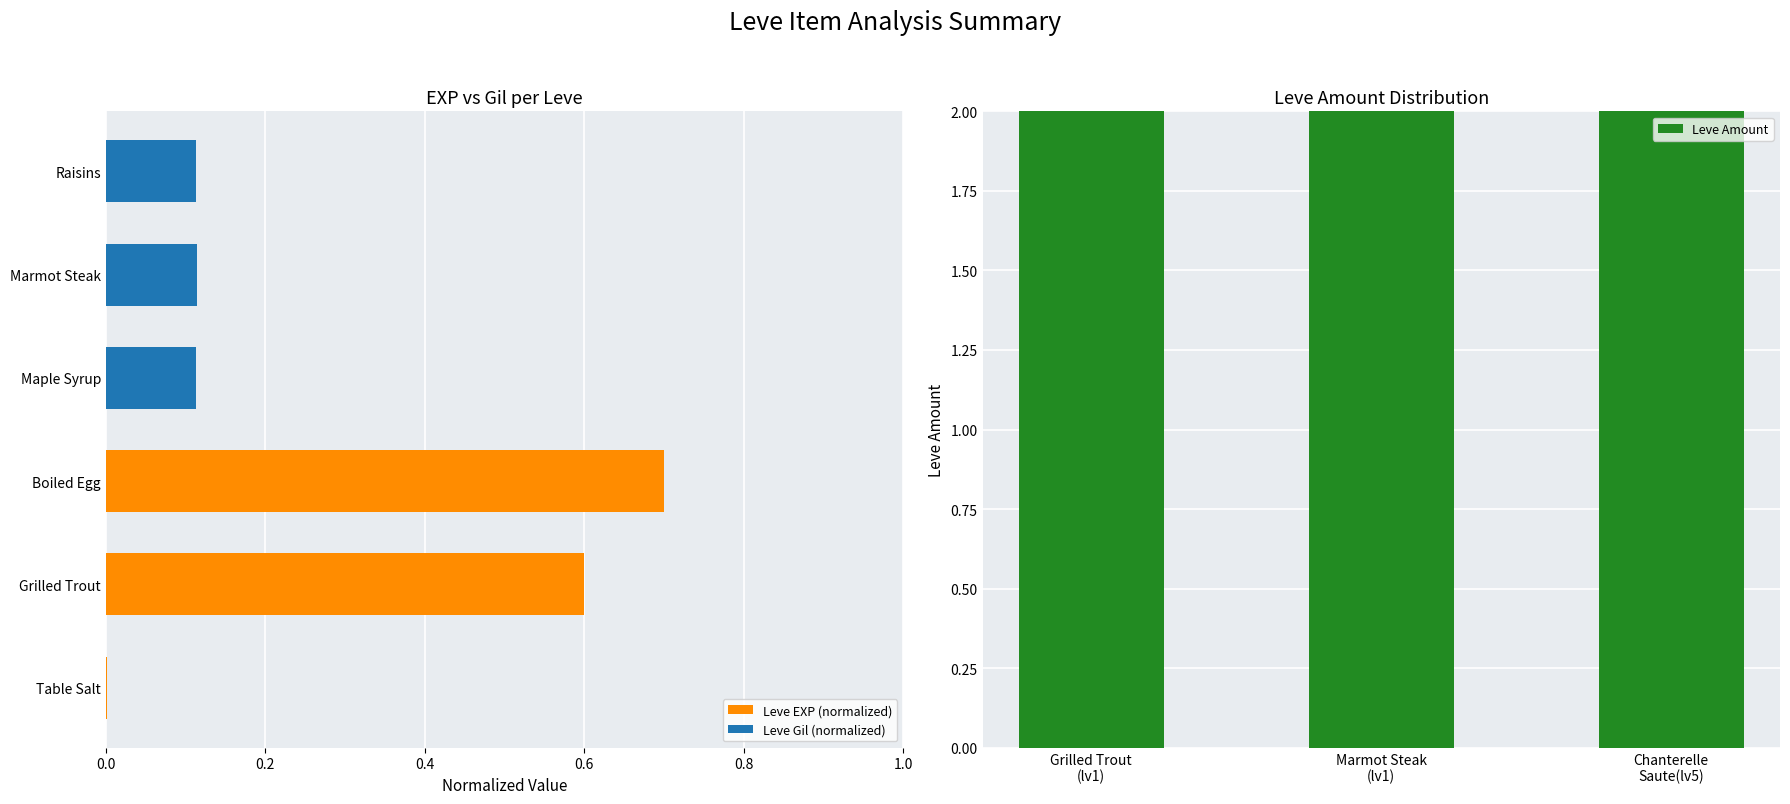

At how many categories does at least one series exceed 0?

3